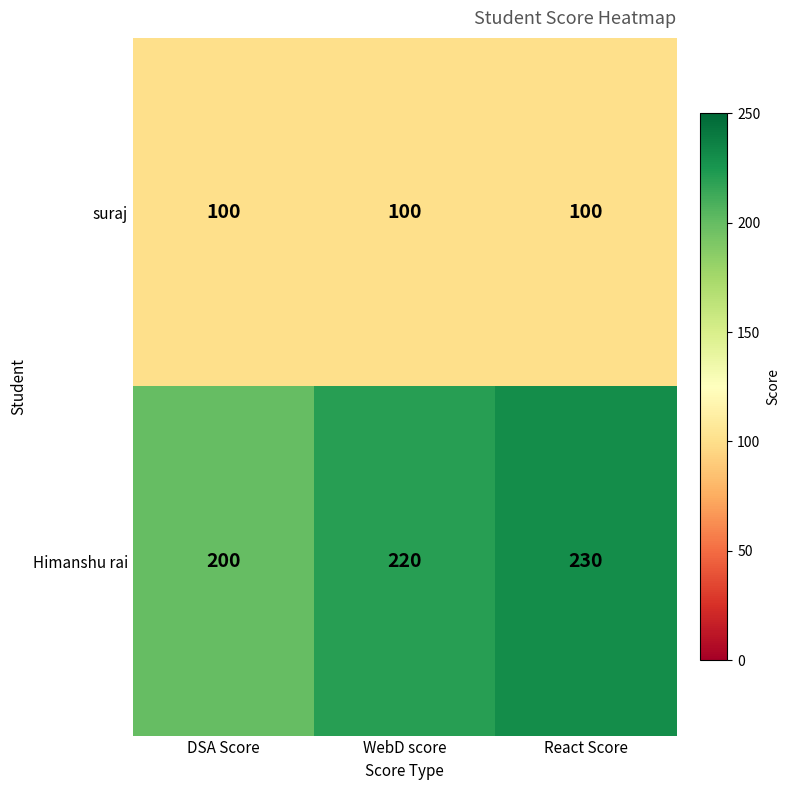

Which series has the widest spread of values?

Himanshu rai